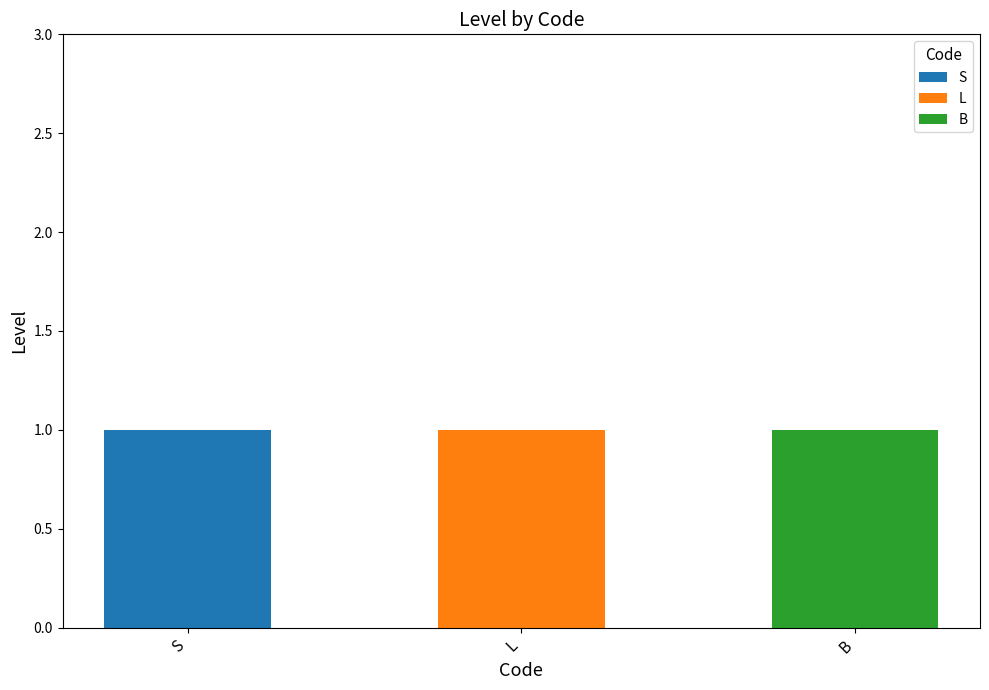

Reading left to right, what are the values for S?

S=1	L=0	B=0